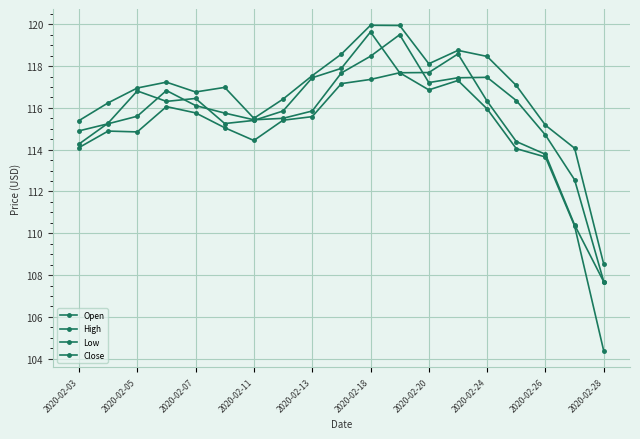

How many distinct data groups are displayed?

4